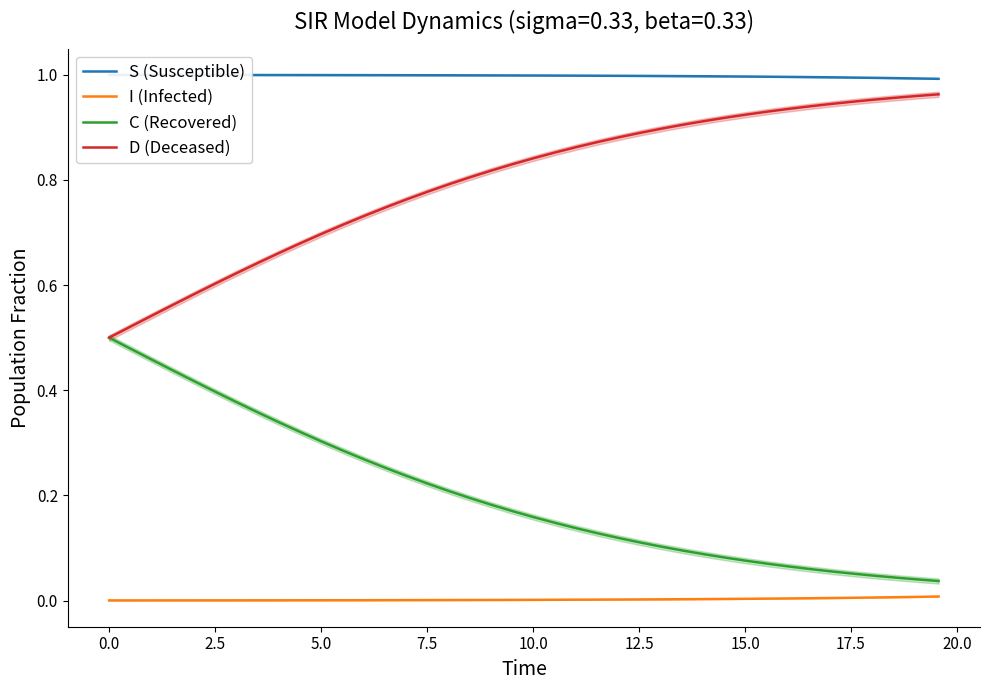

True or false: I (Infected) and C (Recovered) cross at least once.

False